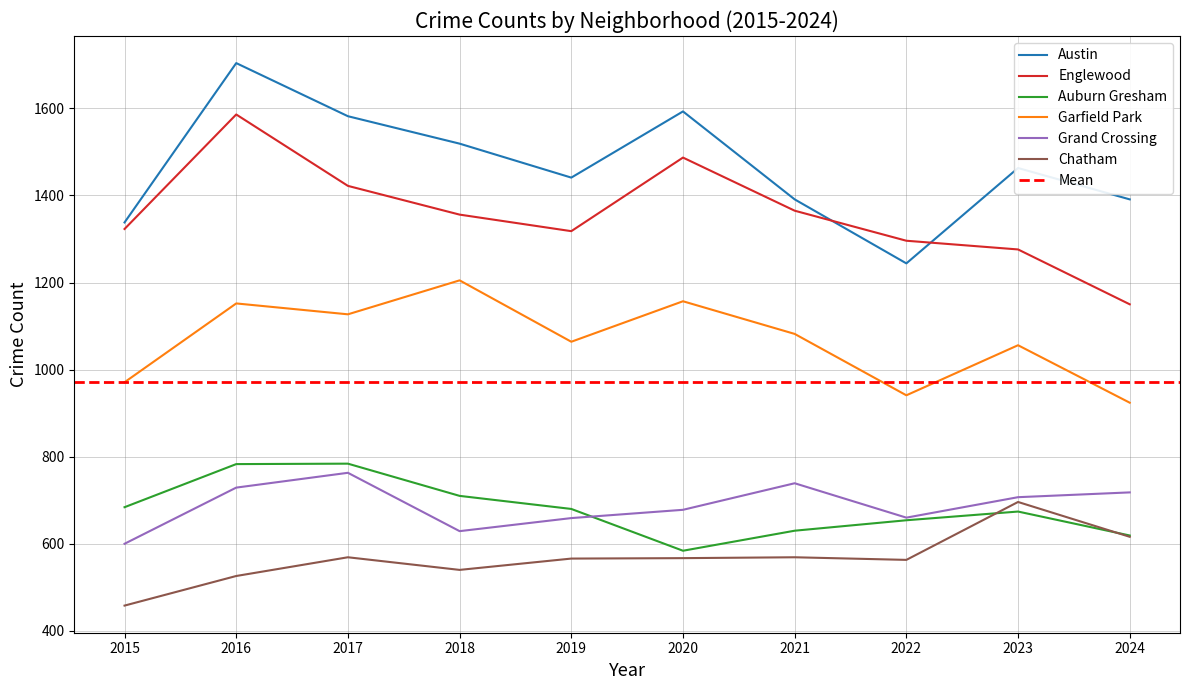

Count the number of data series in this chart.

6